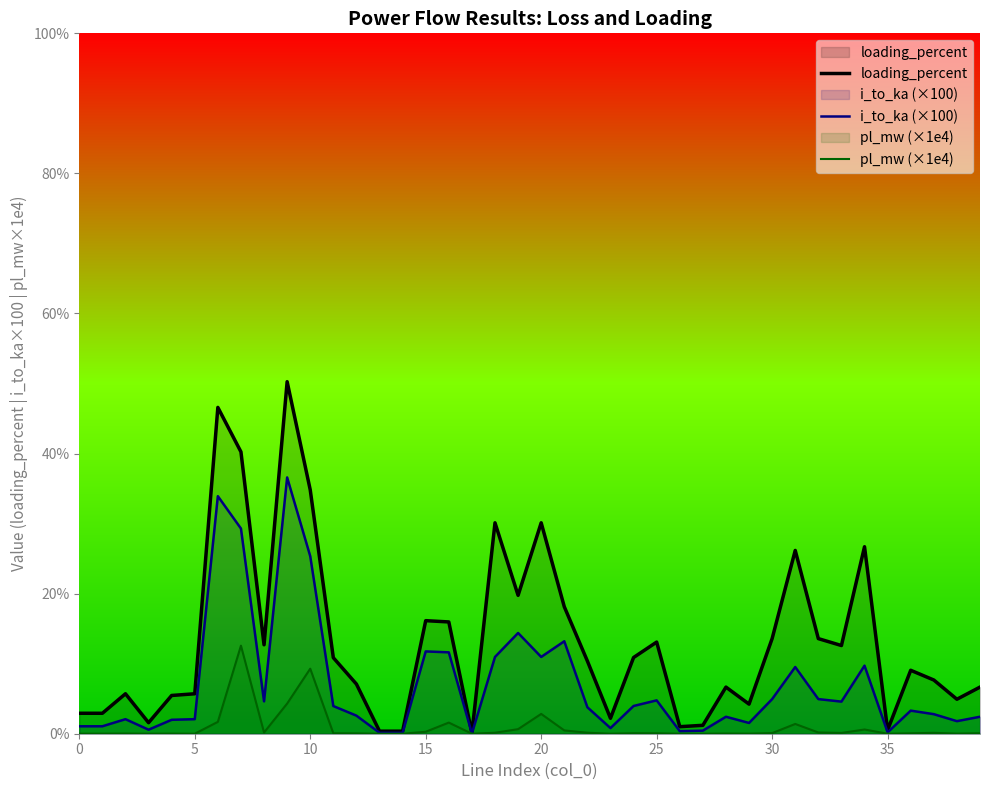

What is the label of the 15th point from the left?

14